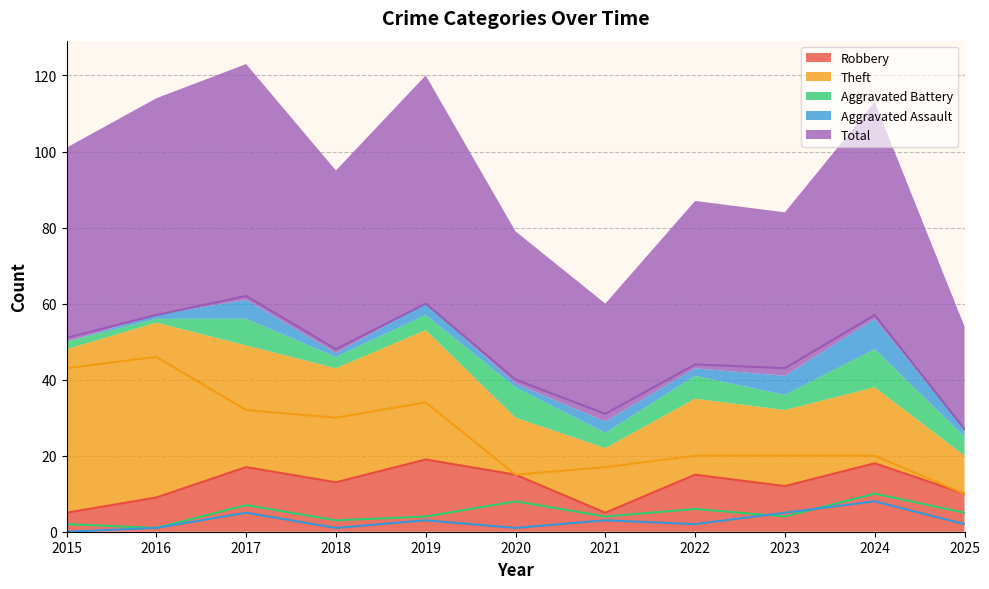

Reading left to right, list all the values displayed in this chart.

Robbery: 2015=5	2016=9	2017=17	2018=13	2019=19	2020=15	2021=5	2022=15	2023=12	2024=18	2025=10
Theft: 2015=43	2016=46	2017=32	2018=30	2019=34	2020=15	2021=17	2022=20	2023=20	2024=20	2025=10
Aggravated Battery: 2015=2	2016=1	2017=7	2018=3	2019=4	2020=8	2021=4	2022=6	2023=4	2024=10	2025=5
Aggravated Assault: 2015=0	2016=1	2017=5	2018=1	2019=3	2020=1	2021=3	2022=2	2023=5	2024=8	2025=2
Total: 2015=51	2016=57	2017=62	2018=48	2019=60	2020=40	2021=31	2022=44	2023=43	2024=57	2025=27